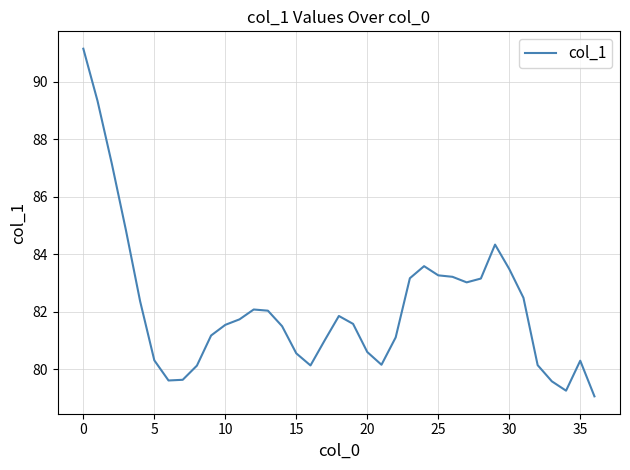

What is the maximum value shown in the chart?

91.1